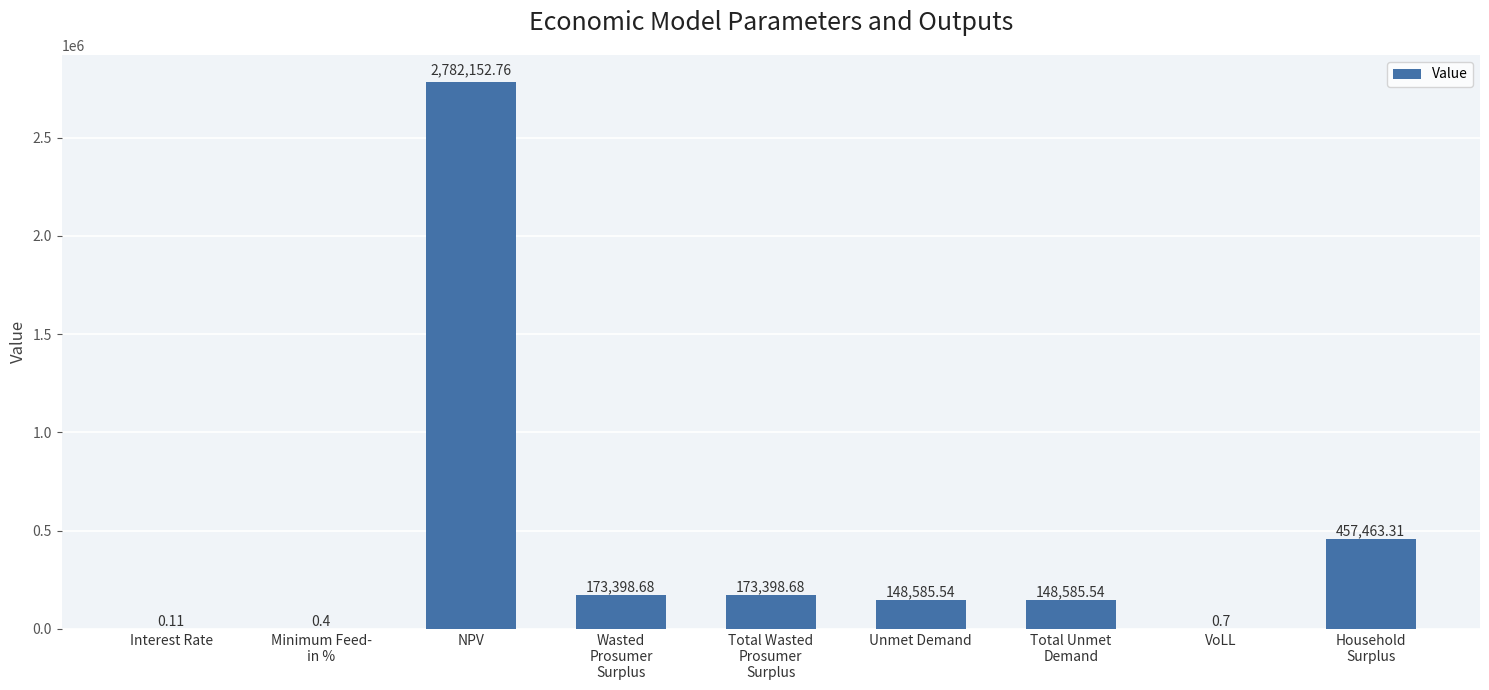

Where does the data first go above 148585?

NPV